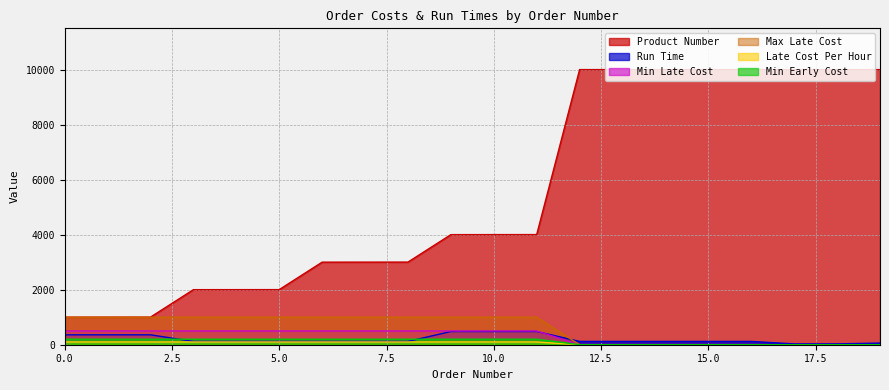

What is the difference between the second highest and minimum values in the Min Late Cost series?

500